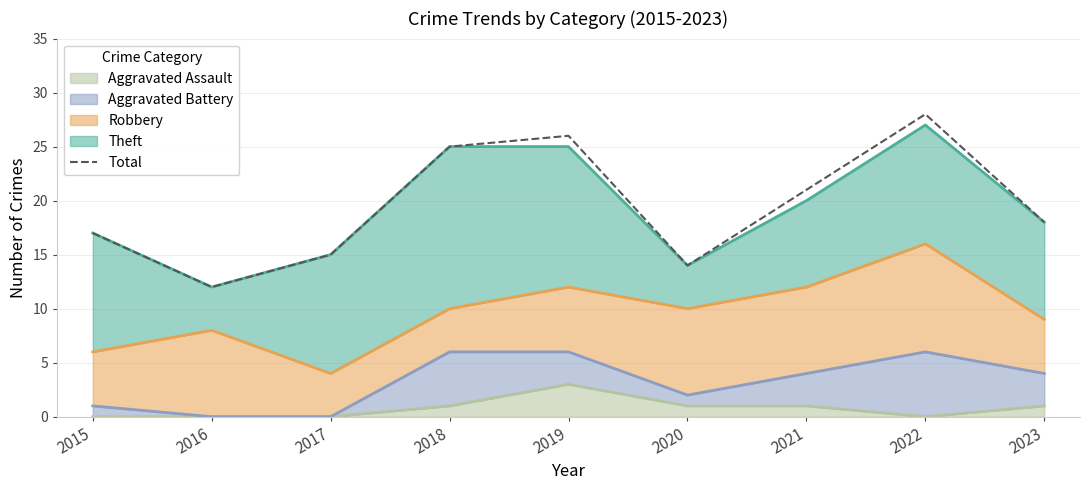

Which category has the highest value across all series?

2022